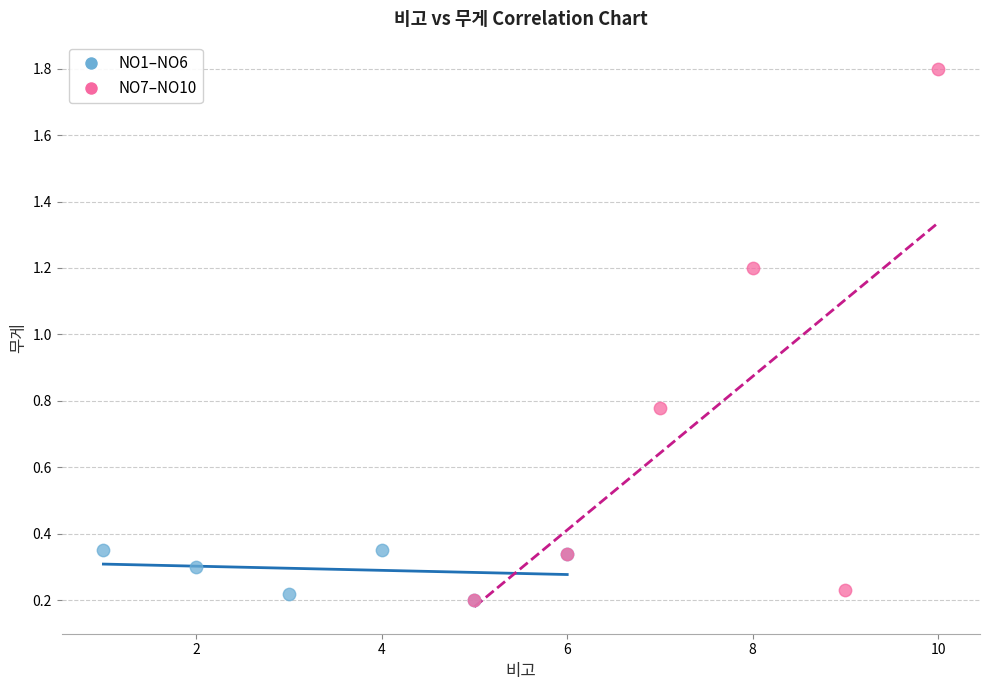

Which series has the widest spread of Y values?

NO7–NO10